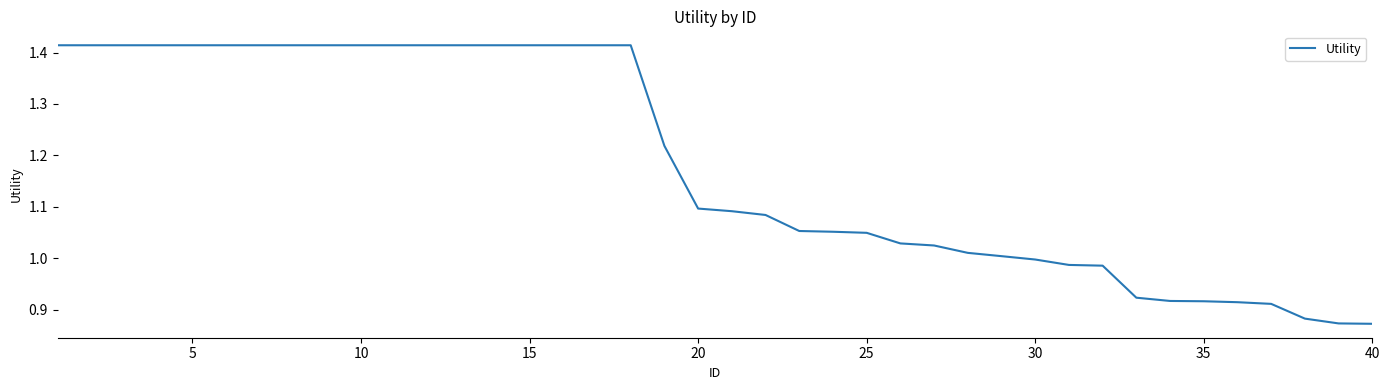

What is the difference between the maximum and minimum values?

0.5